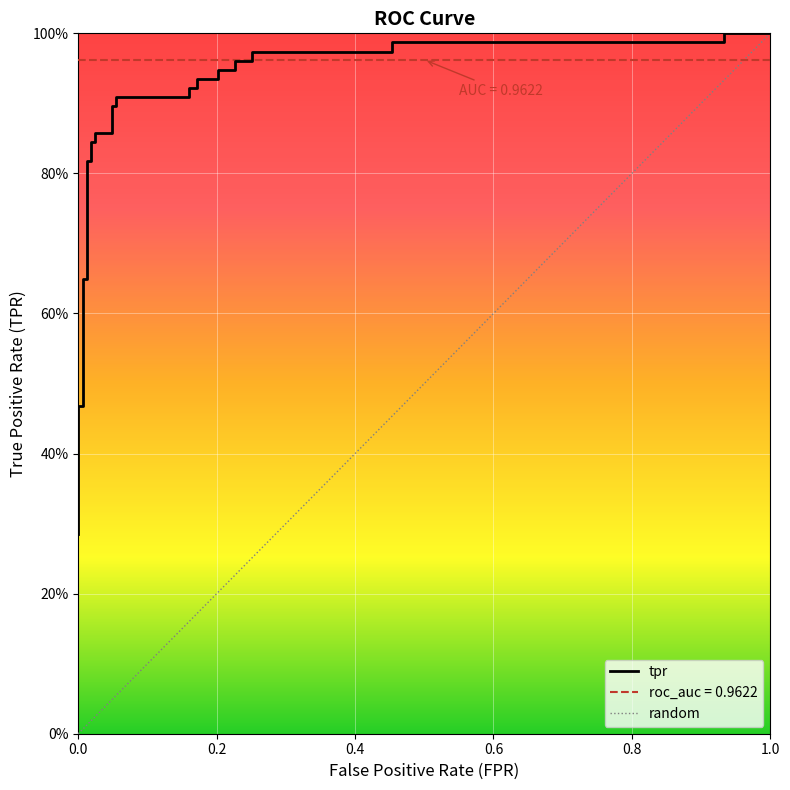

What is the label of the 28th point from the left?

27